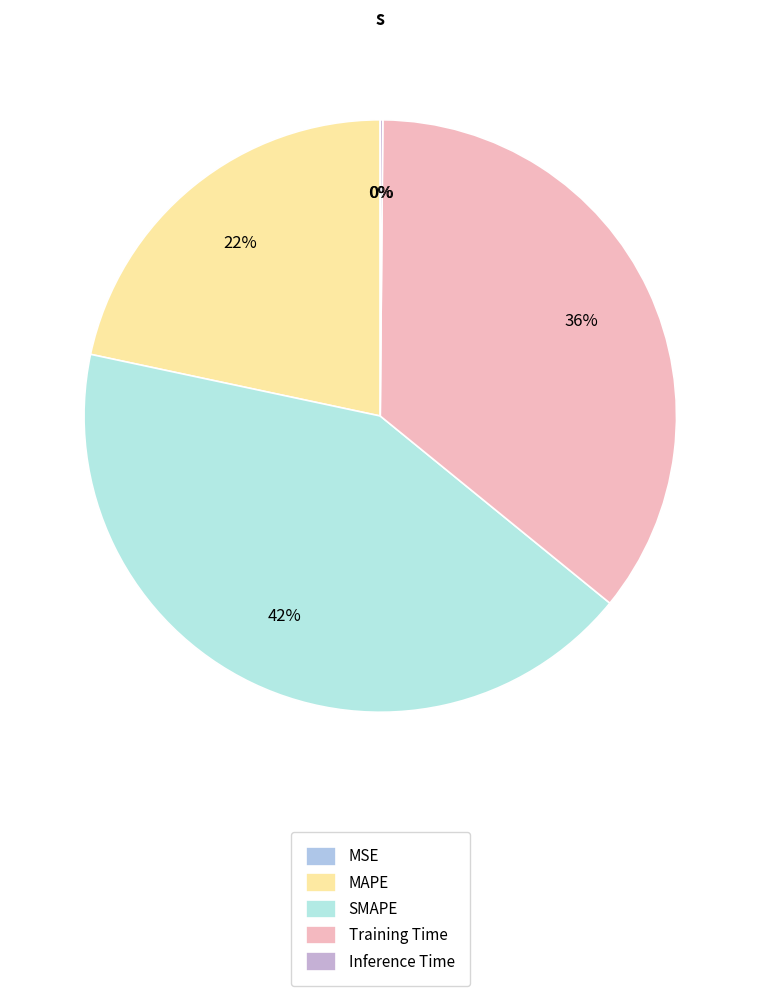

To the nearest percent, what is the average slice percentage?

20%